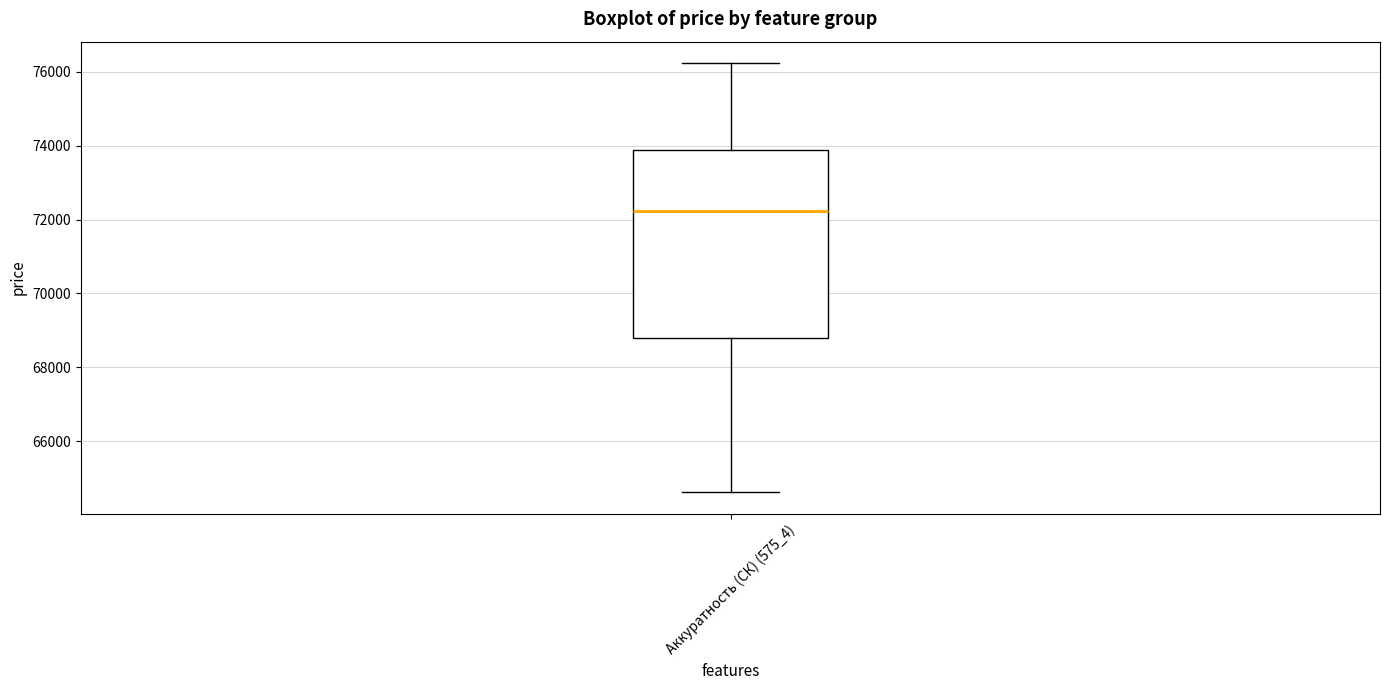

Read this box plot against the y-axis: the position of the median line, the range covered by the box, and the ends of both whiskers. The values are not printed on the chart, so give them approximately, as read against the axis.

median 72200, box 68800 to 73800, whiskers 64600 to 76200